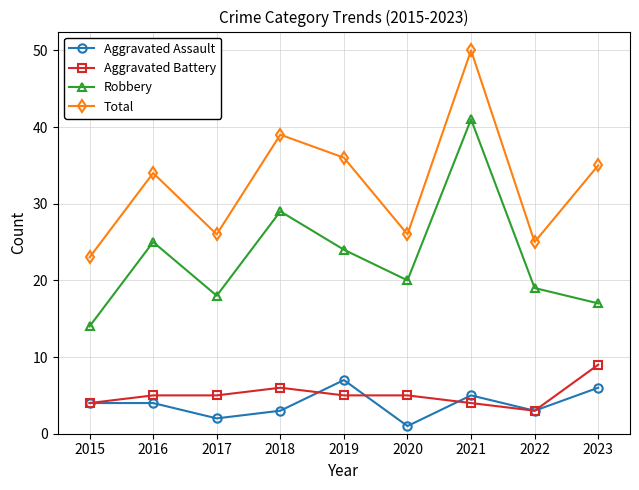

At which category is the sum across all series the highest?

2021